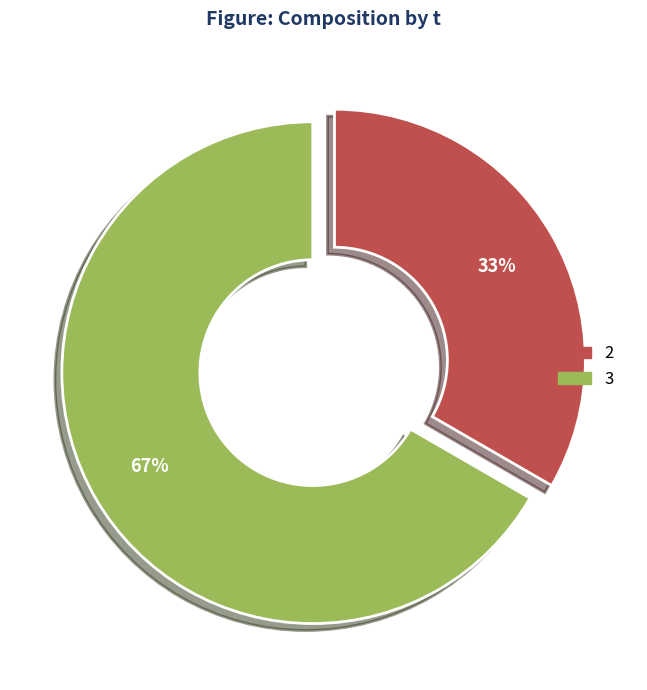

Is there a majority slice in this chart?

Yes